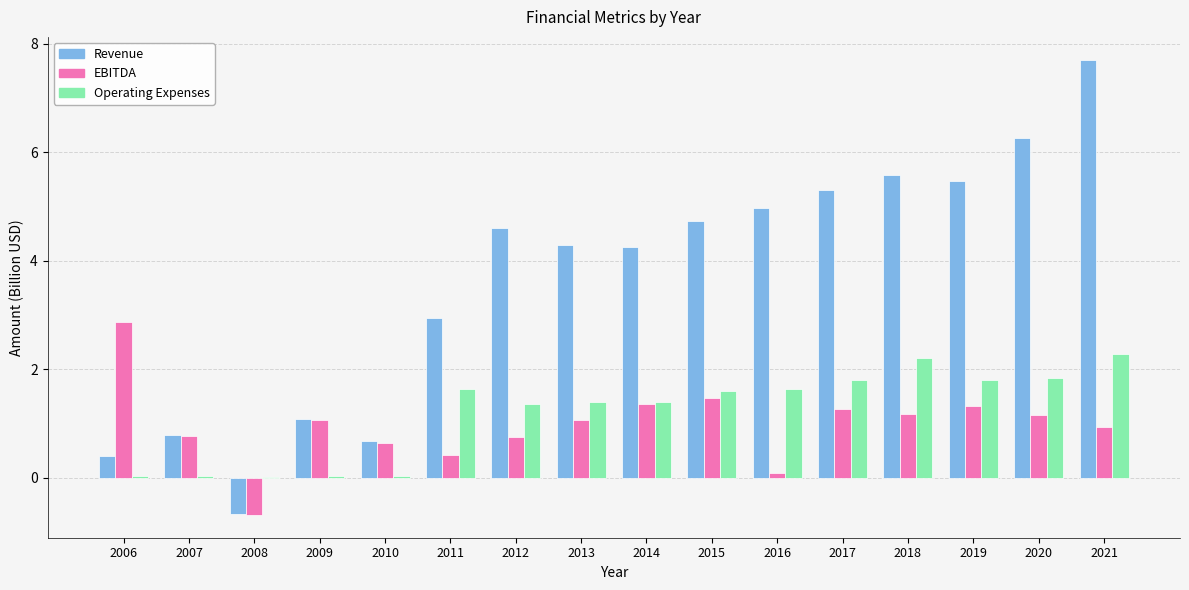

Between 2009 and 2013, which series saw the biggest shift?

Revenue